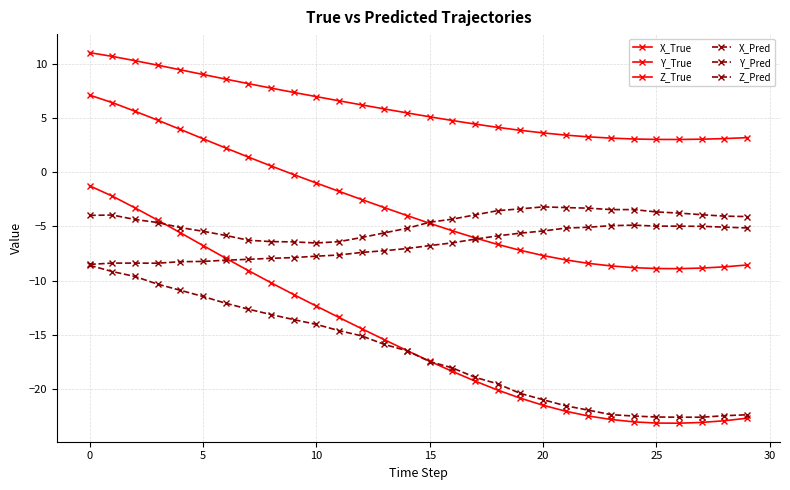

How many series are shown in this chart?

6